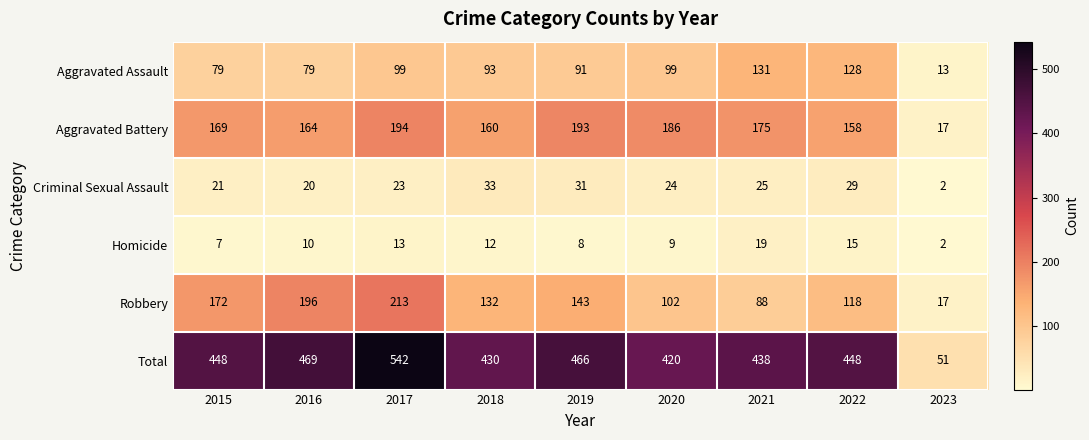

Where is Homicide nearest to the value 10?

2016